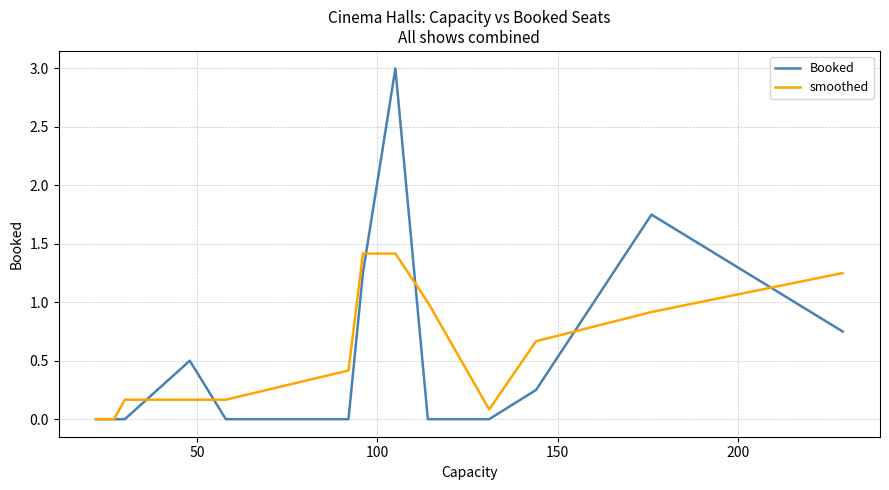

What is the maximum value for Booked?

3.0